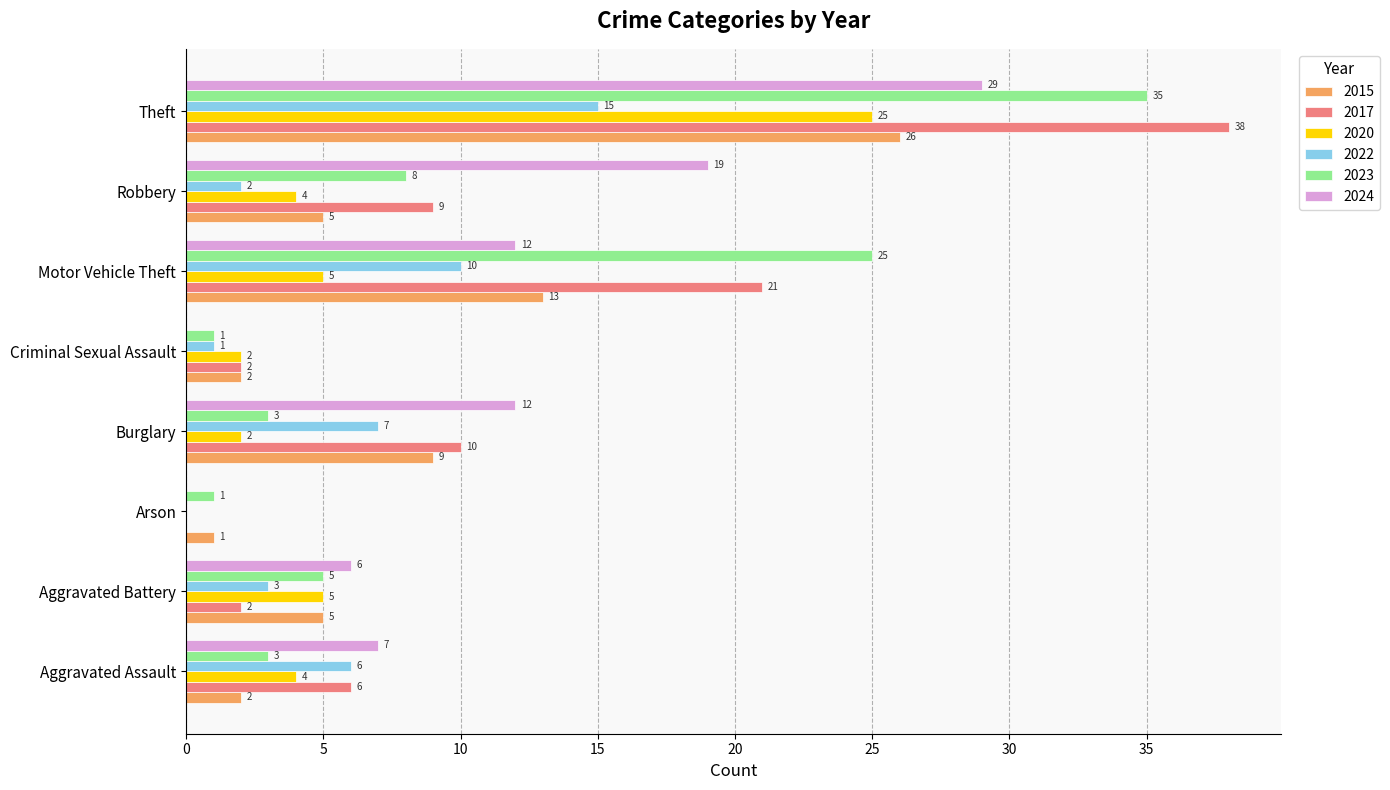

True or false: 2020 has a value of 4 at Aggravated Assault.

True